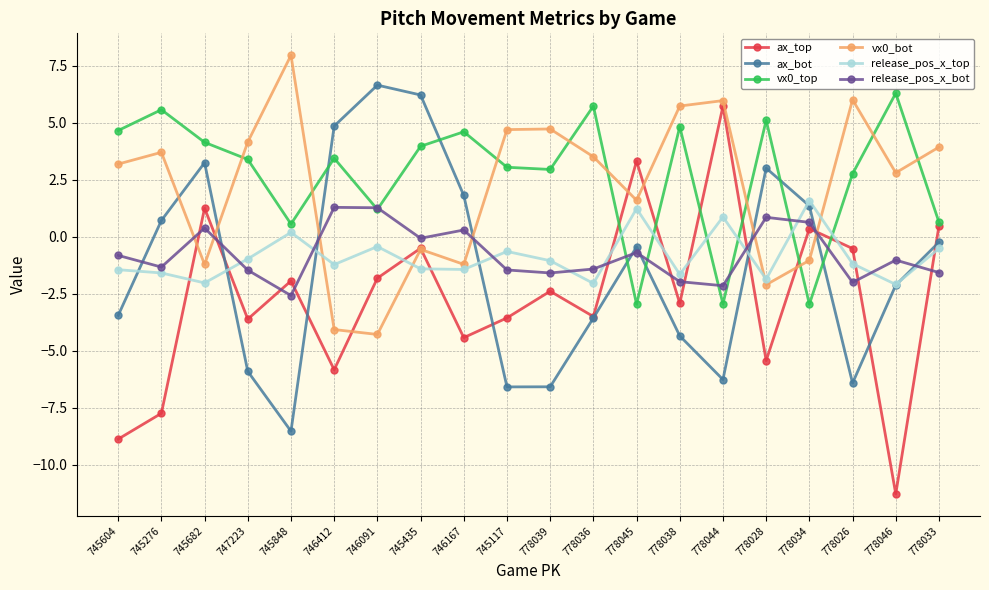

What is the label of the 19th point from the left?

778046